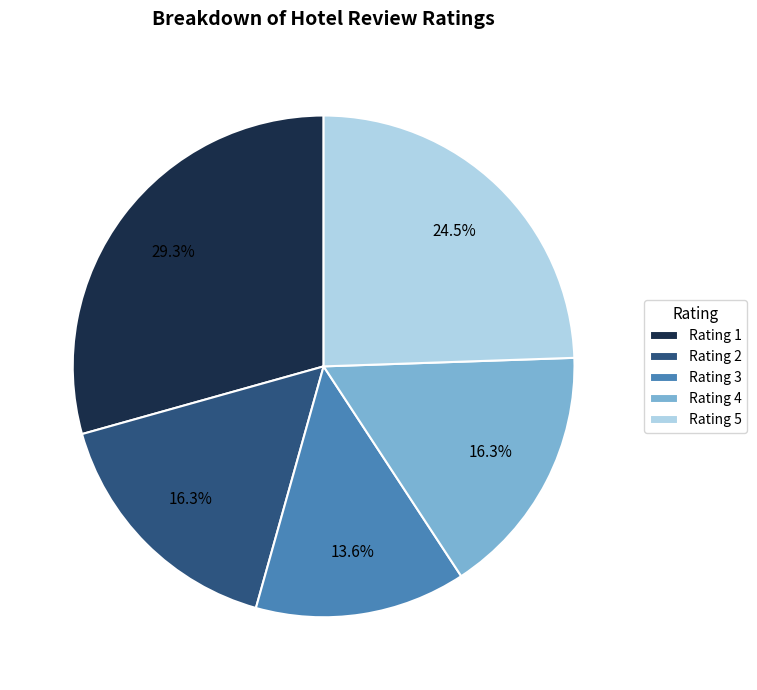

To the nearest percent, what percentage of the pie is Rating 3?

14%